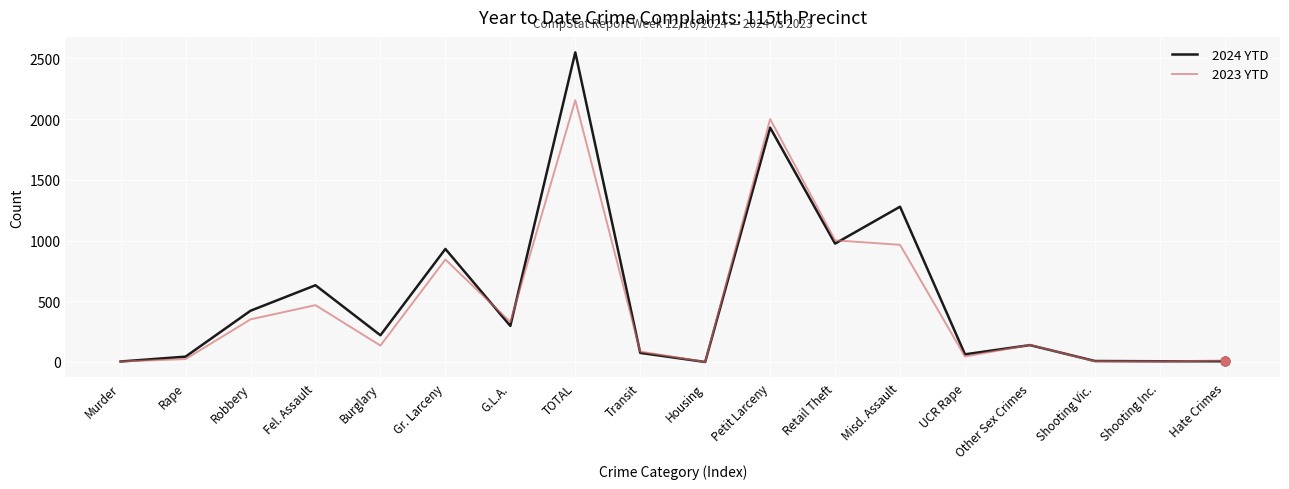

Which series has the largest range (max minus min)?

2024 YTD